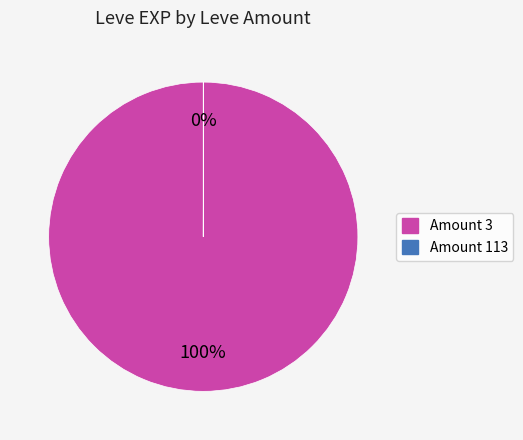

Does any single category account for the majority?

Yes